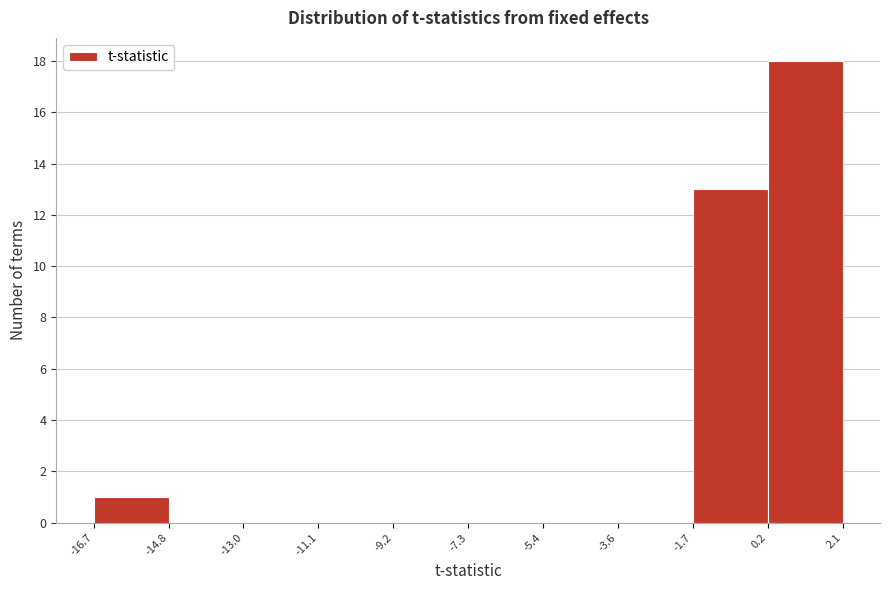

Reading left to right, list every bar in this chart as the range it spans on the x-axis followed by its height. The values are not printed on the chart, so give them approximately, as read against the axis.

-16.7 to -14.8: 1
-14.8 to -13.0: 0
-13.0 to -11.1: 0
-11.1 to -9.2: 0
-9.2 to -7.3: 0
-7.3 to -5.4: 0
-5.4 to -3.6: 0
-3.6 to -1.7: 0
-1.7 to 0.2: 13
0.2 to 2.1: 18